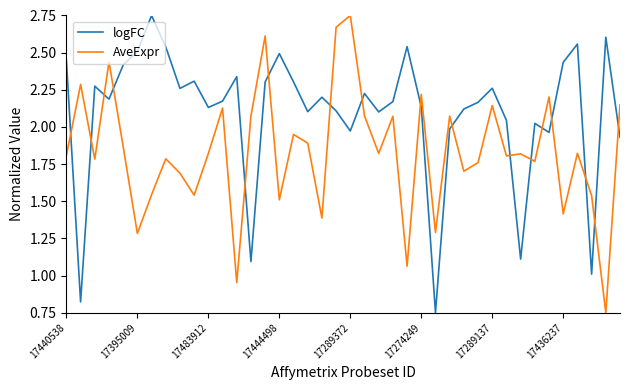

What are all the series names shown in the legend?

logFC, AveExpr